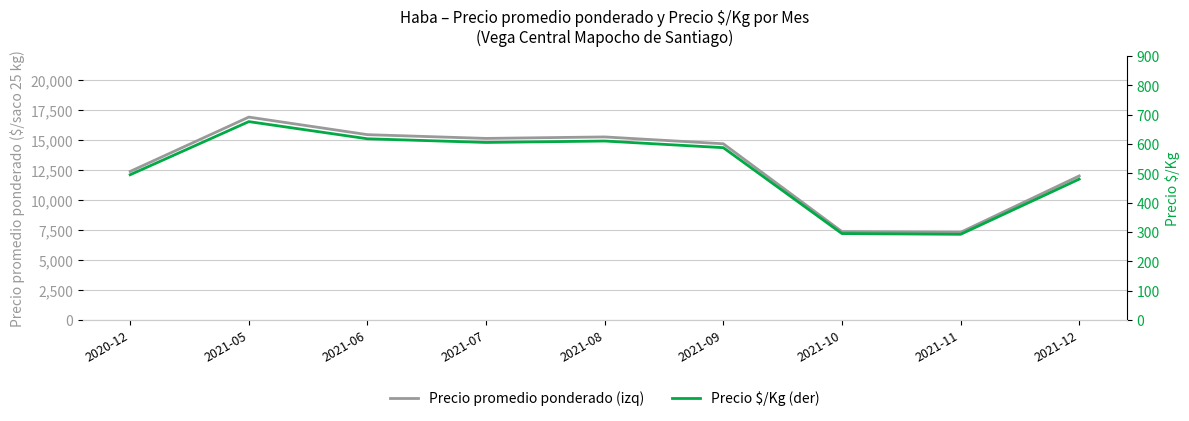

The value of Precio $/Kg (der) at 2021-08 is 1095.2. True or false?

False